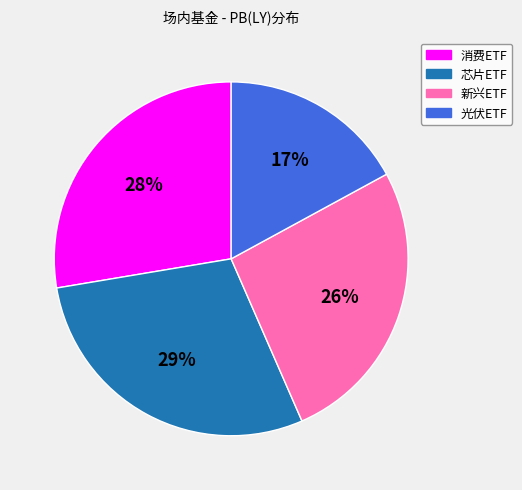

Does any single category account for the majority?

No